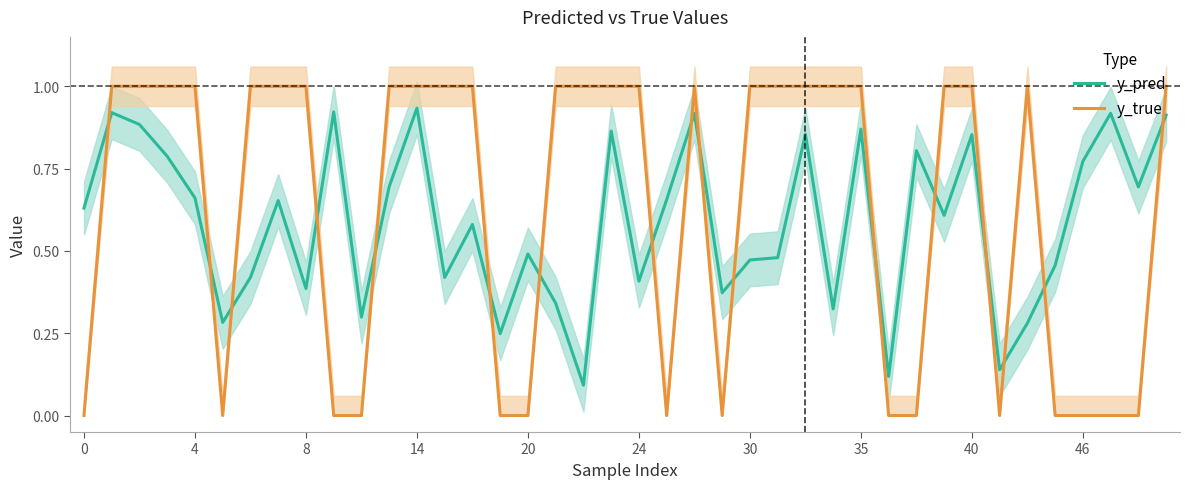

True or false: y_true has more than 0 interior local peaks.

True